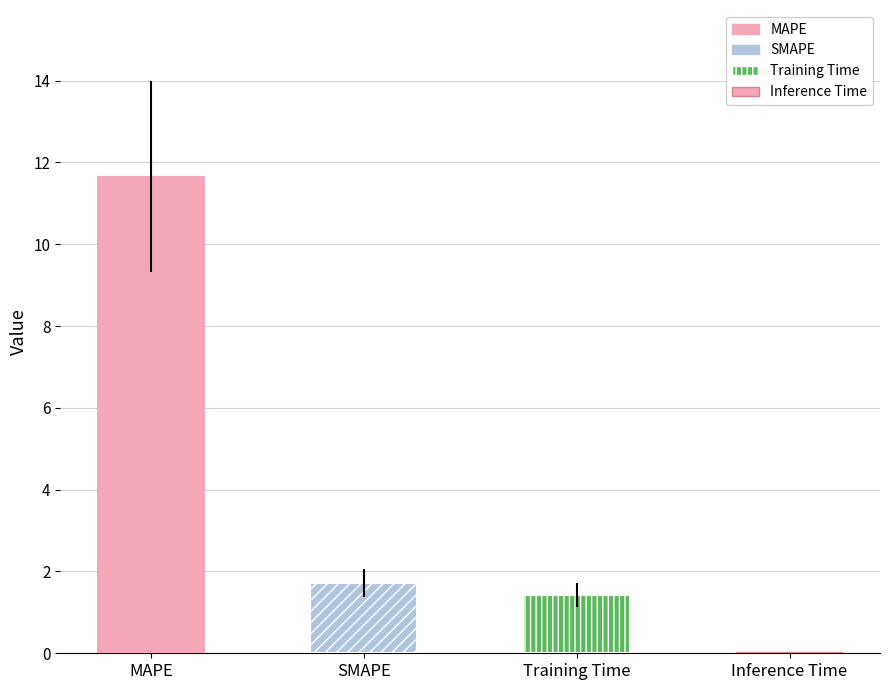

Which label corresponds to the smallest value in the chart?

Inference Time